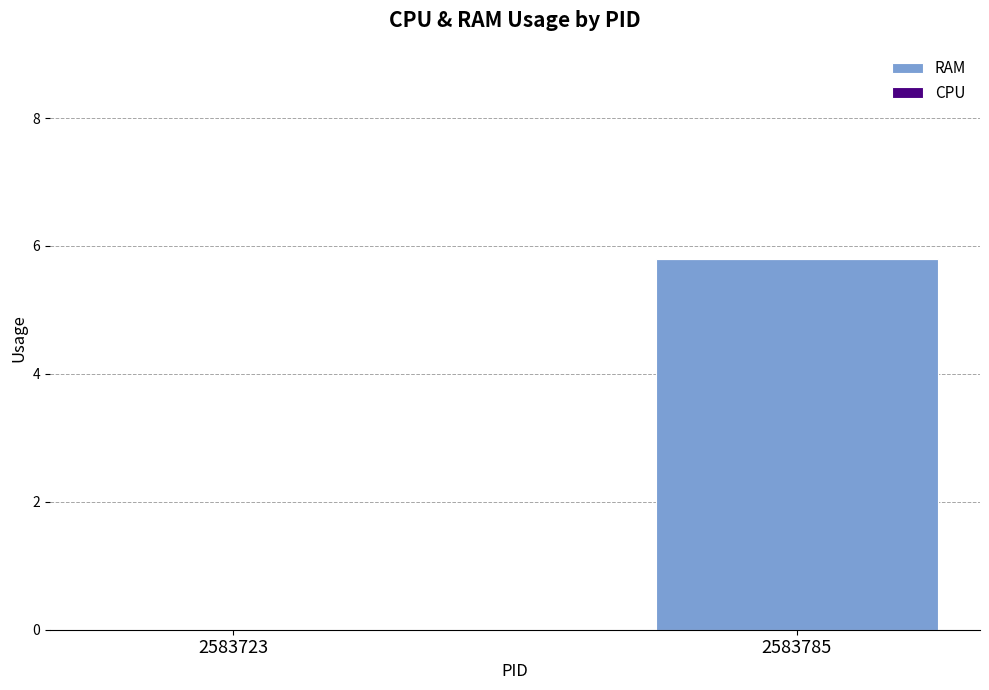

Which has a higher value, 2583723 or 2583785?

2583785